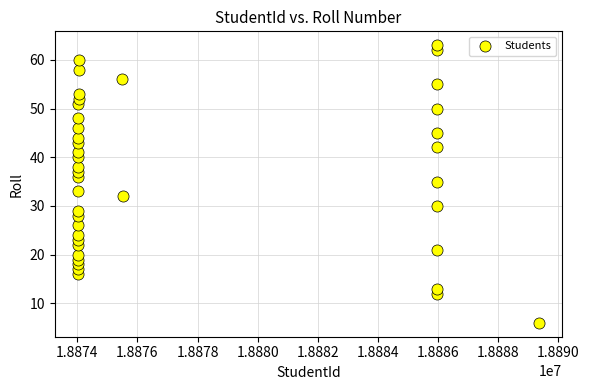

What is the range of X values (max minus min)?

15326